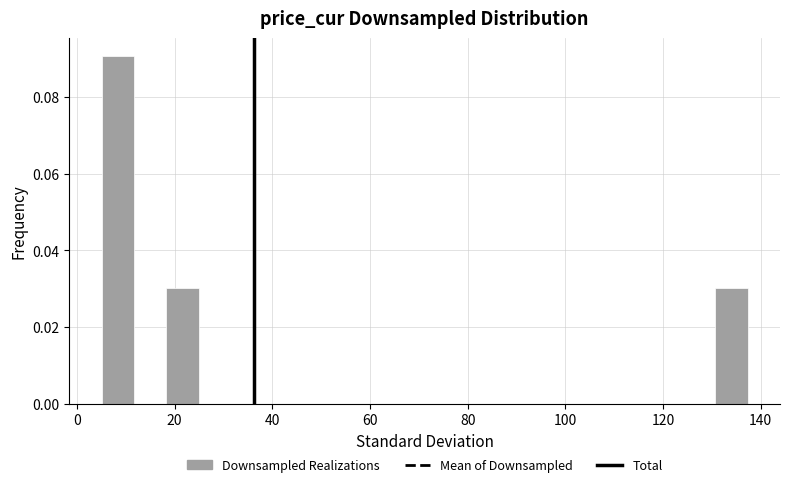

Read against the x-axis, roughly where is the centre of the tallest bar?

8